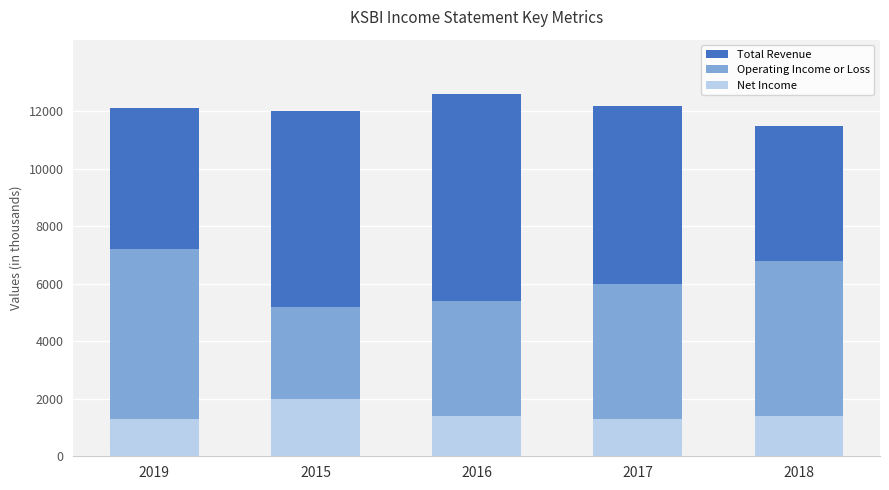

At which category does the chart reach its peak across all series?

2016